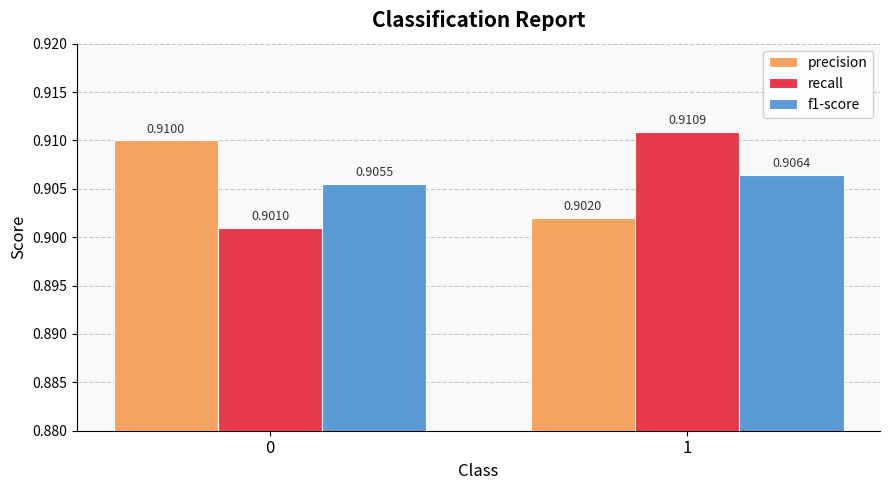

The precision series shows 1.2 at 1. True or false?

False